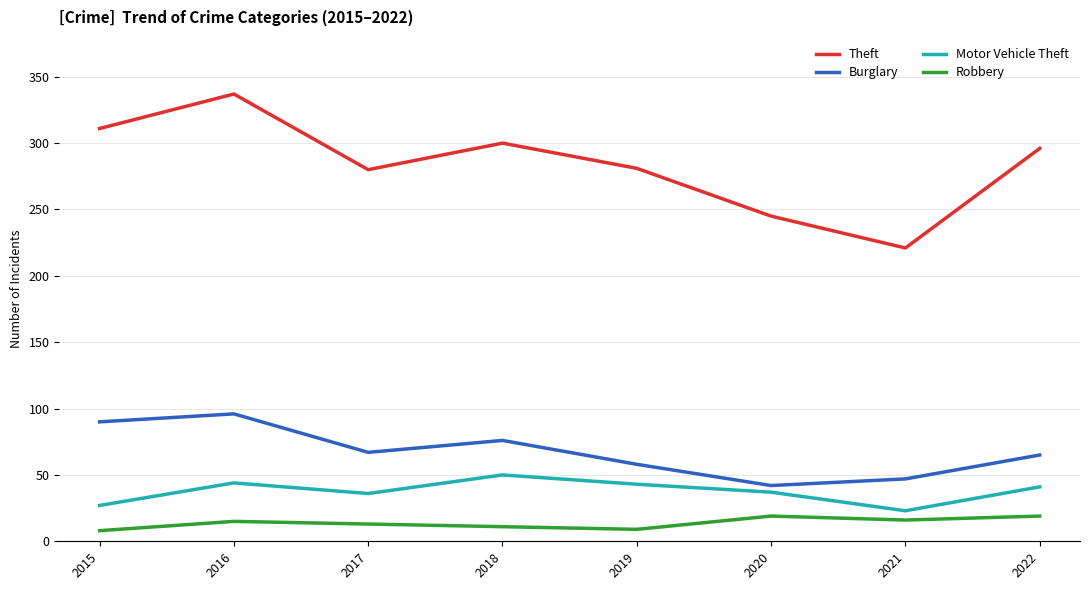

What is the difference between the second highest and second lowest values in the Burglary series?

43